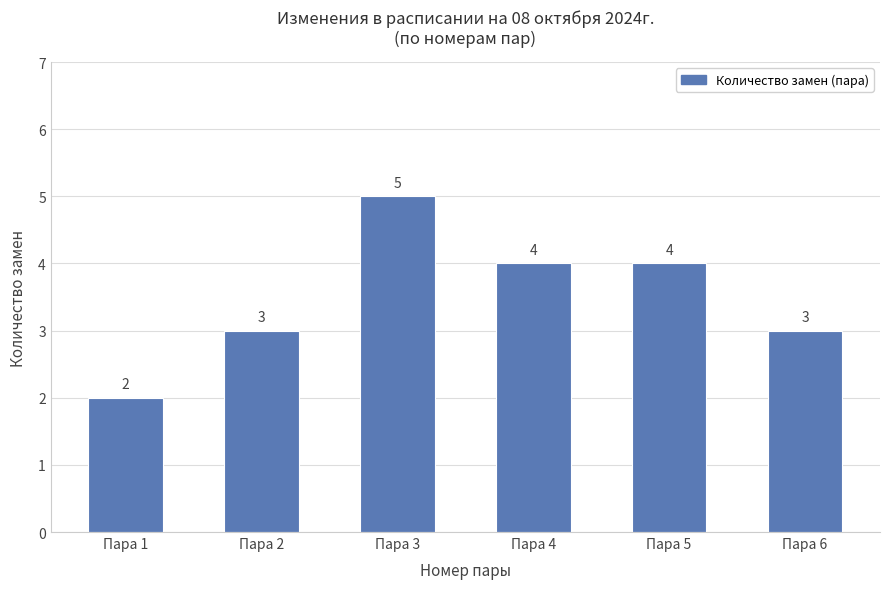

What is the greatest value displayed?

5